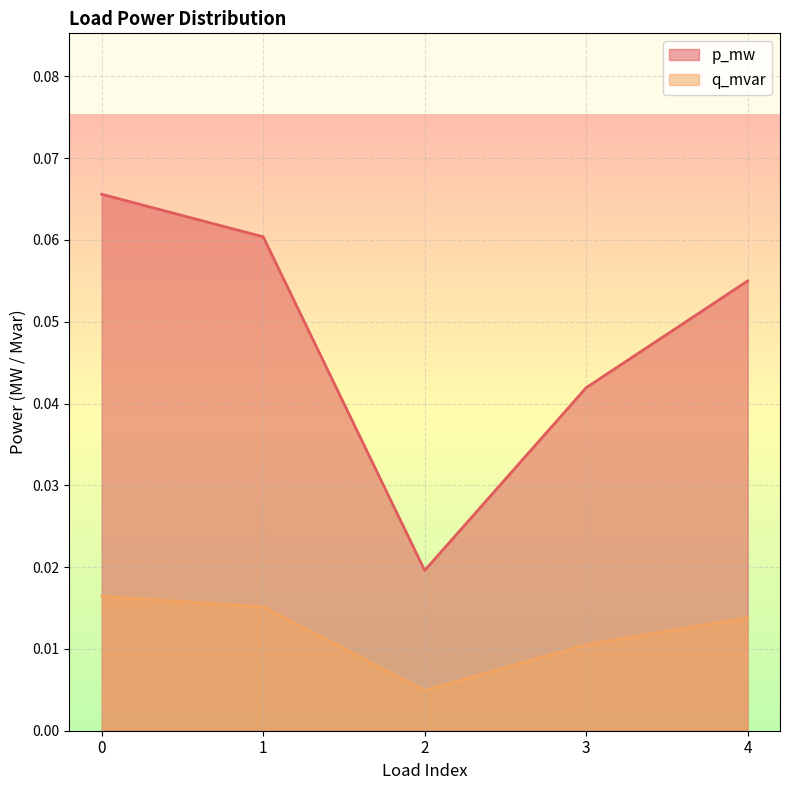

True or false: q_mvar and p_mw intersect in this chart.

False